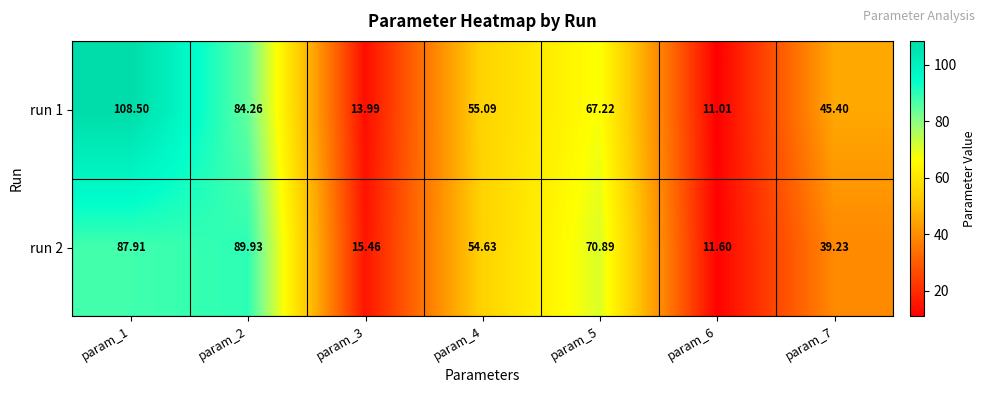

At how many categories does at least one series exceed 93?

1